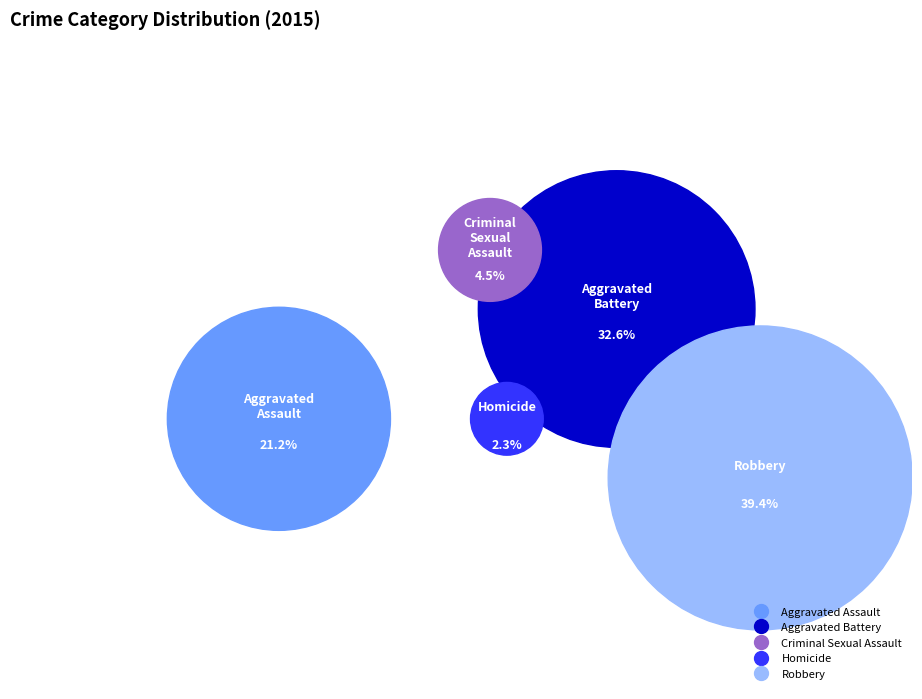

Which slice is the smallest?

Homicide